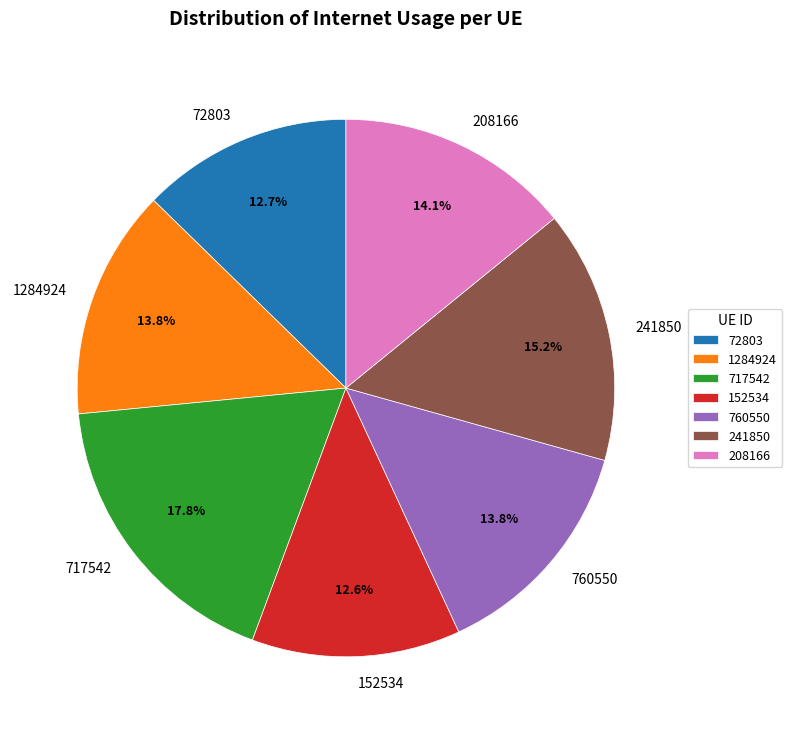

Count the number of slices in the pie.

7